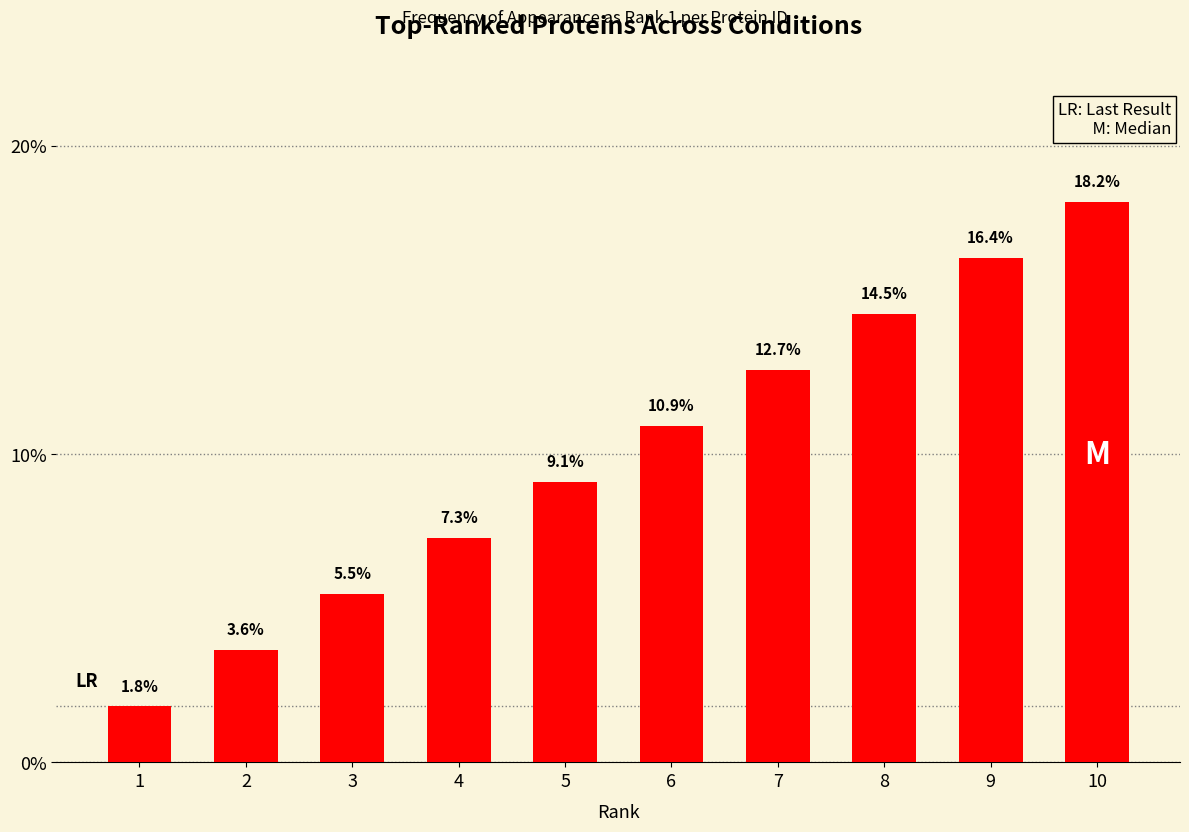

What is the smallest value displayed?

1.8